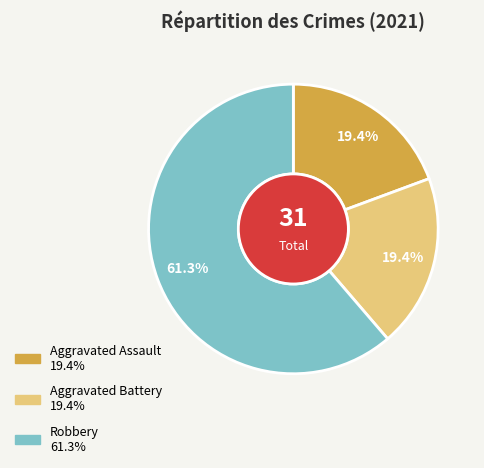

True or false: Aggravated Assault accounts for 5% of the total.

False